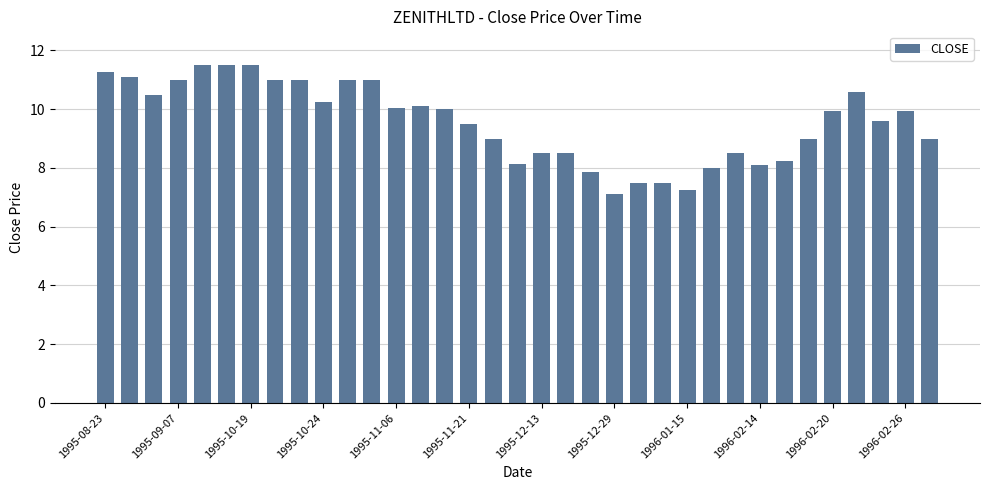

What is the minimum value shown in the chart?

7.1